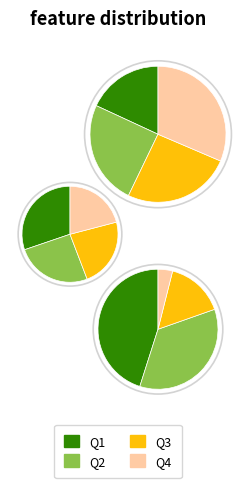

What portion of the pie excludes Q4?

76.4%